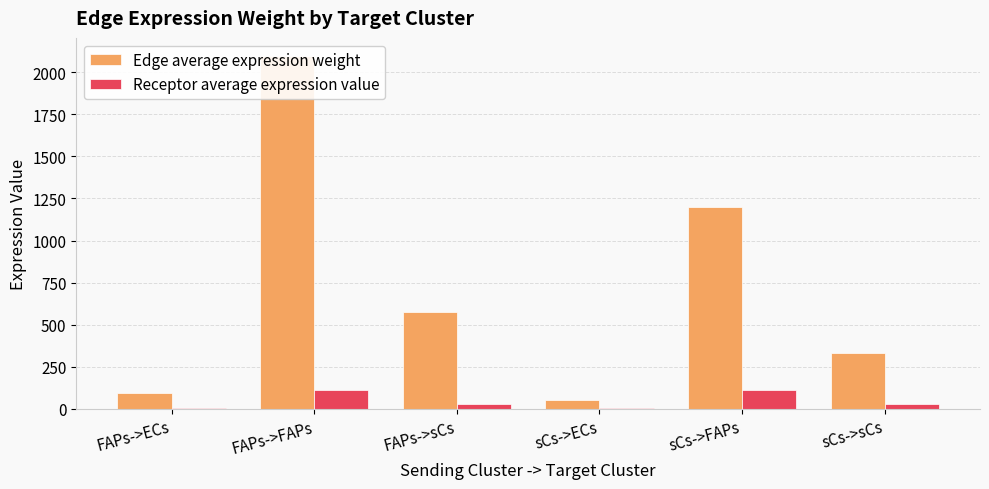

At which label does Edge average expression weight first exceed 577?

FAPs->FAPs